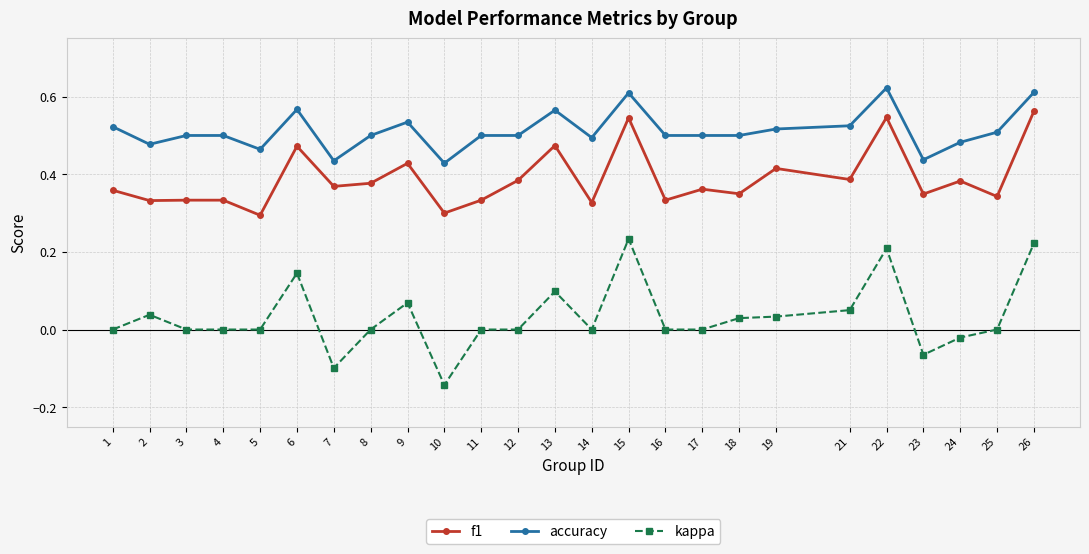

How many distinct data groups are displayed?

3